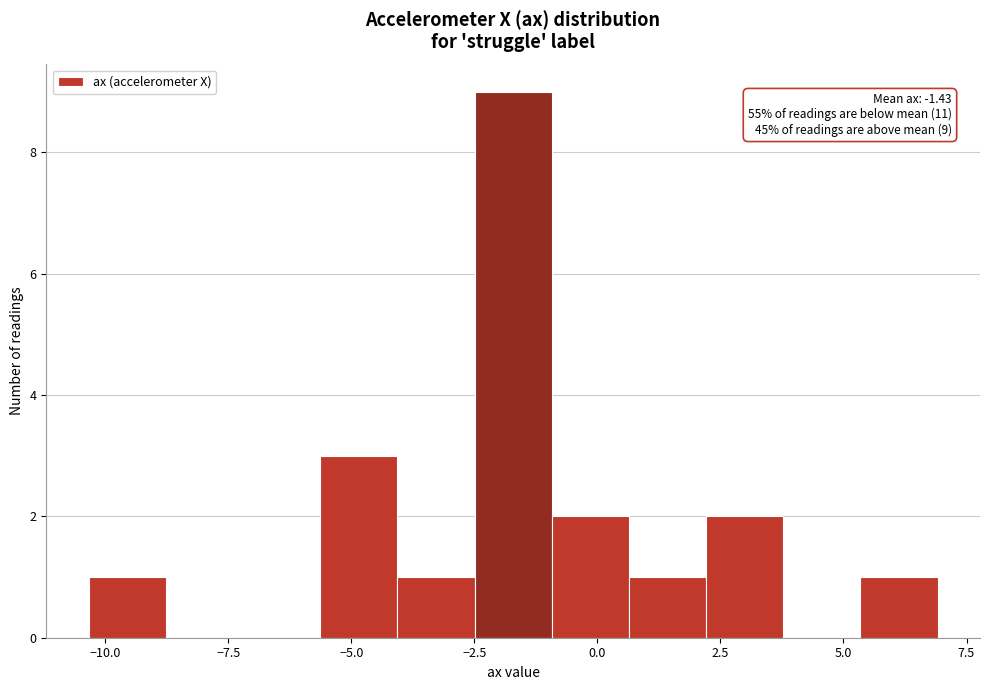

Read against the x-axis, roughly where is the centre of the tallest bar?

-1.5